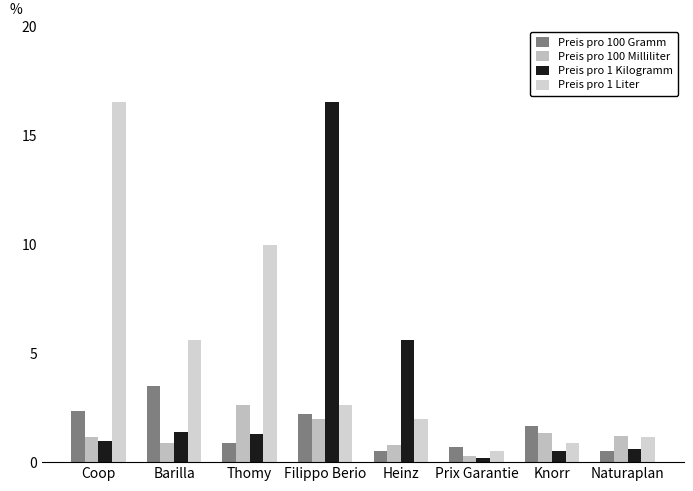

What are all the series names shown in the legend?

Preis pro 100 Gramm, Preis pro 100 Milliliter, Preis pro 1 Kilogramm, Preis pro 1 Liter